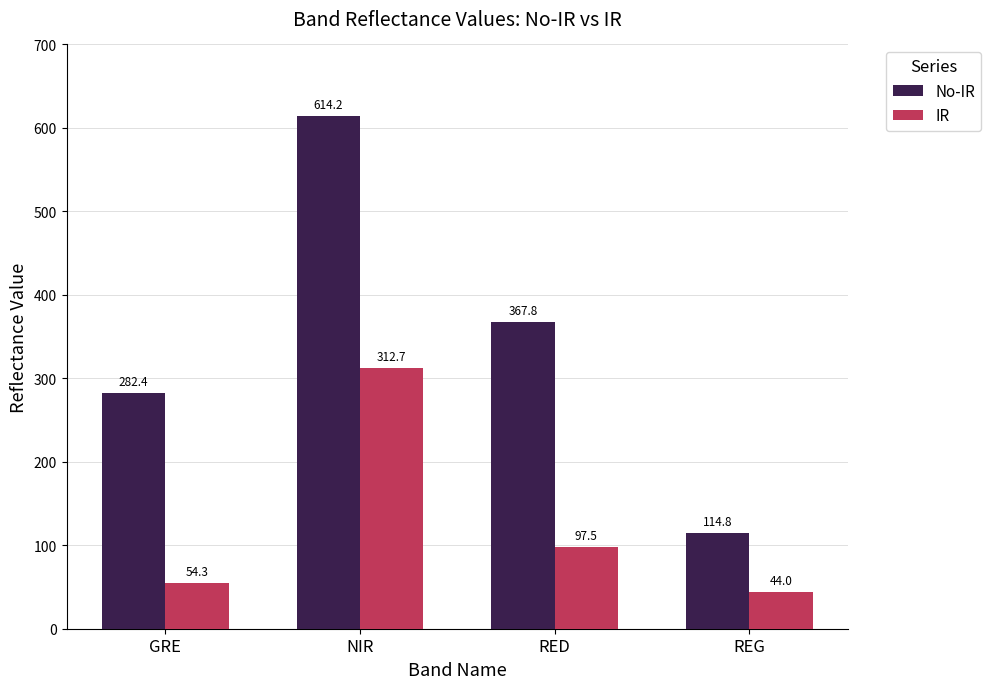

How many values in the No-IR series exceed 367?

2